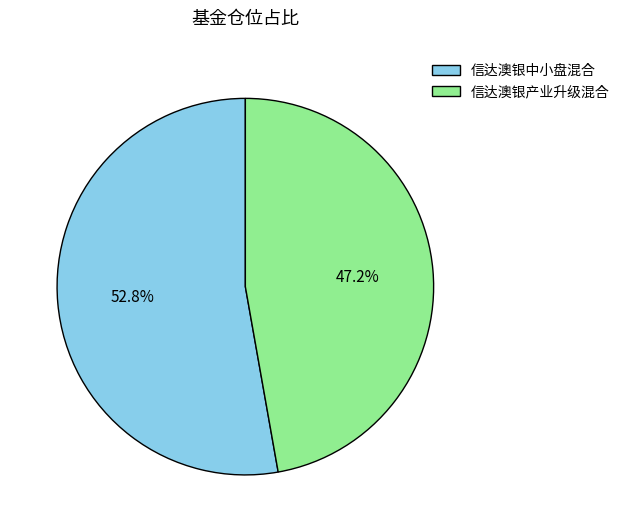

The 信达澳银产业升级混合 slice represents 58% of the pie. True or false?

False